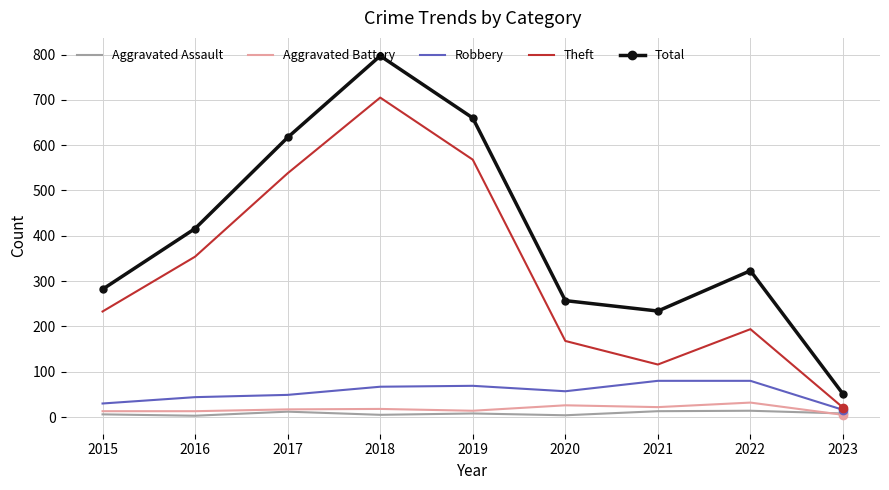

At which label does Total reach its peak?

2018